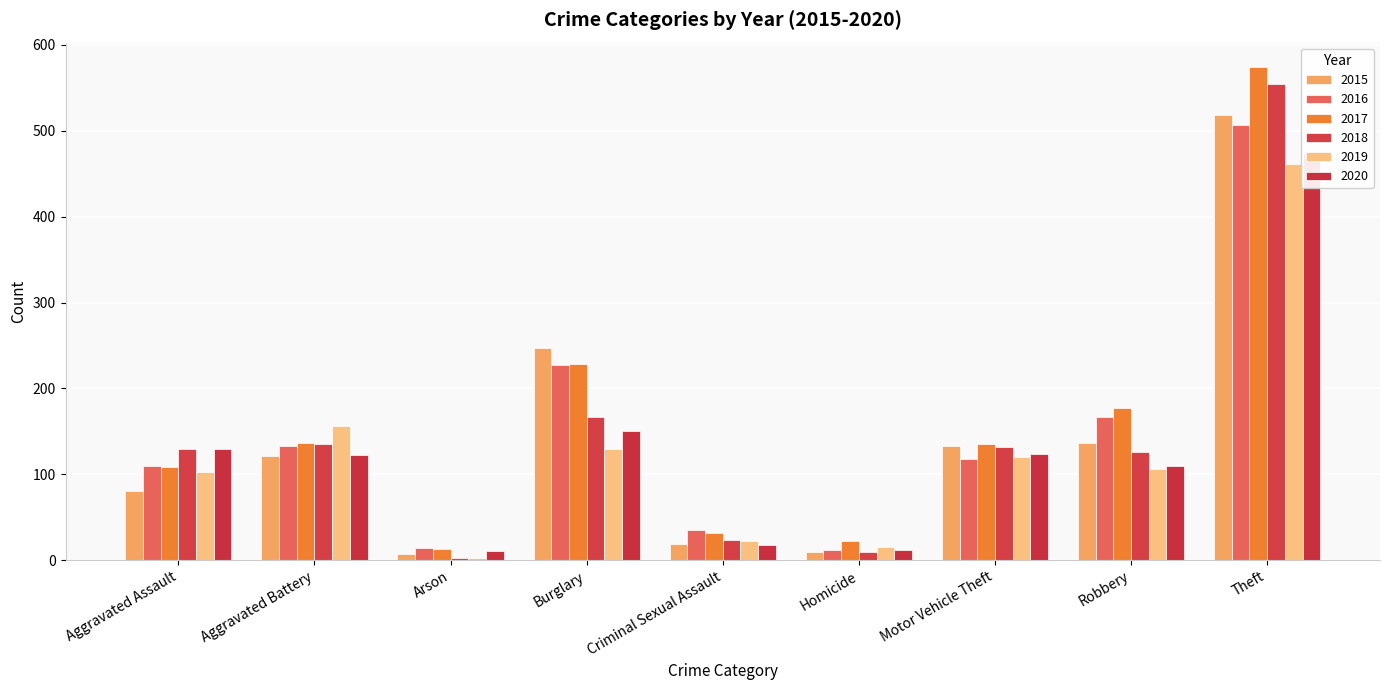

What is the label of the 1st bar from the right?

Theft